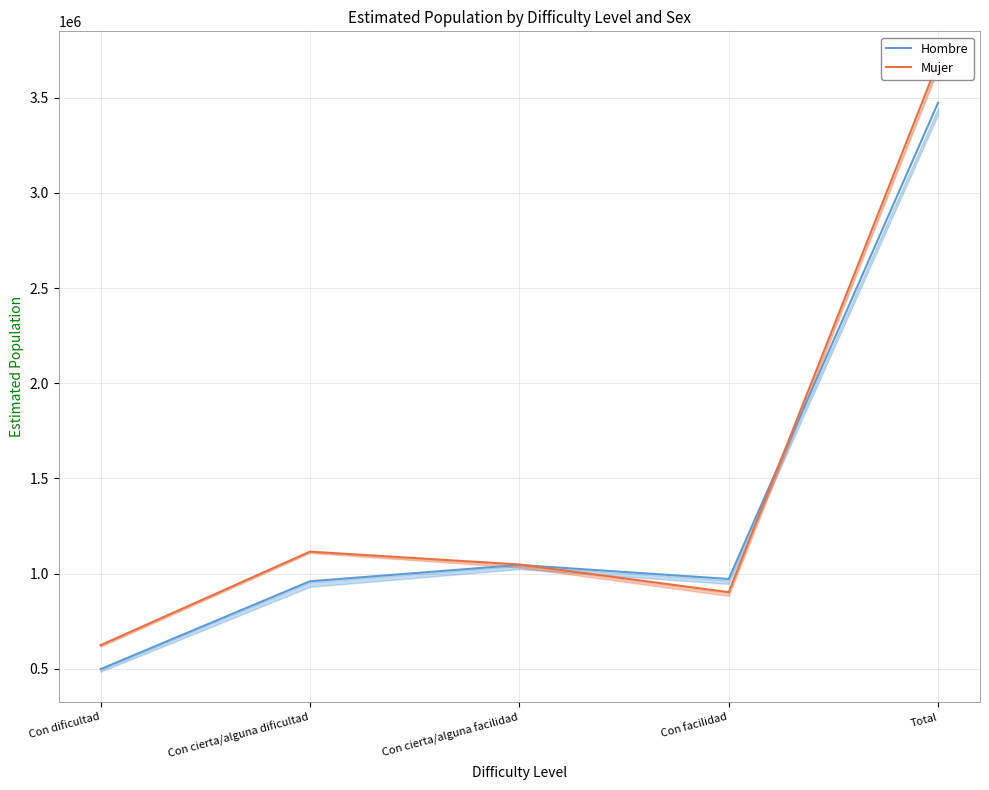

What is the approximate value of Mujer at Total, to the nearest 10?

3688530